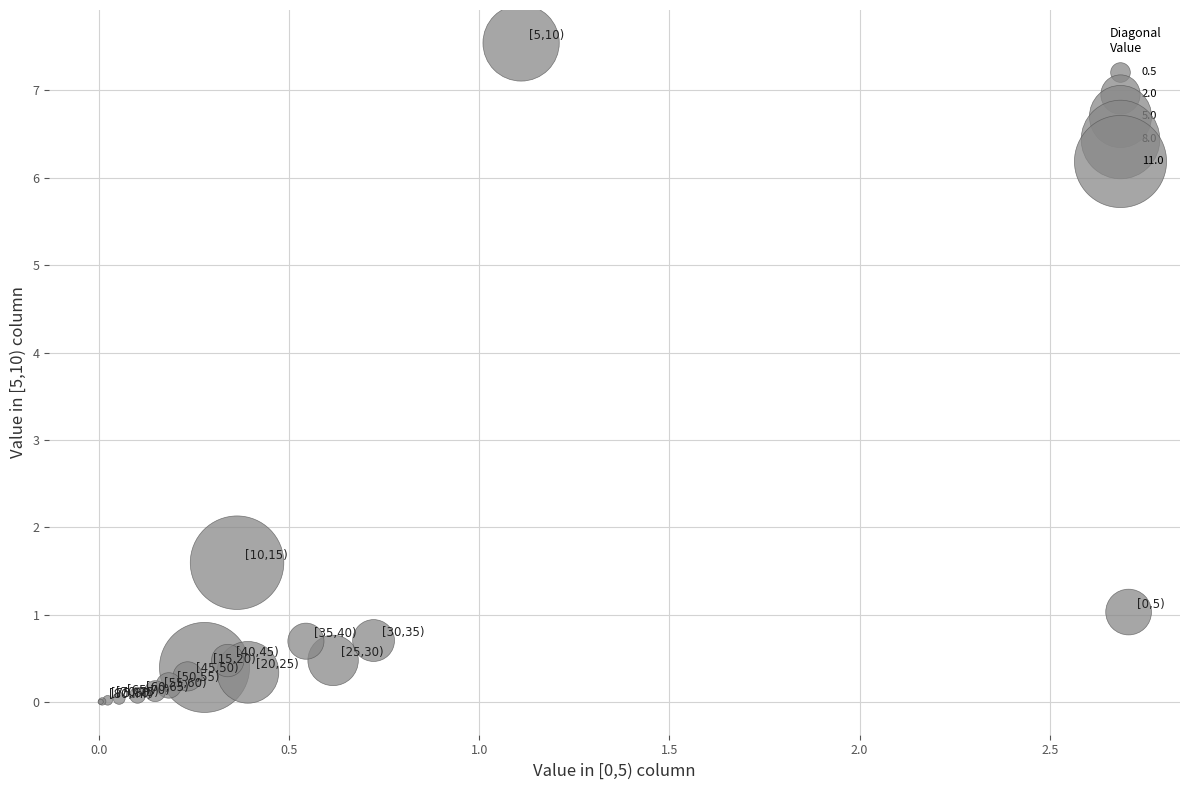

What Y value in the scatter plot is closest to 3?

1.6